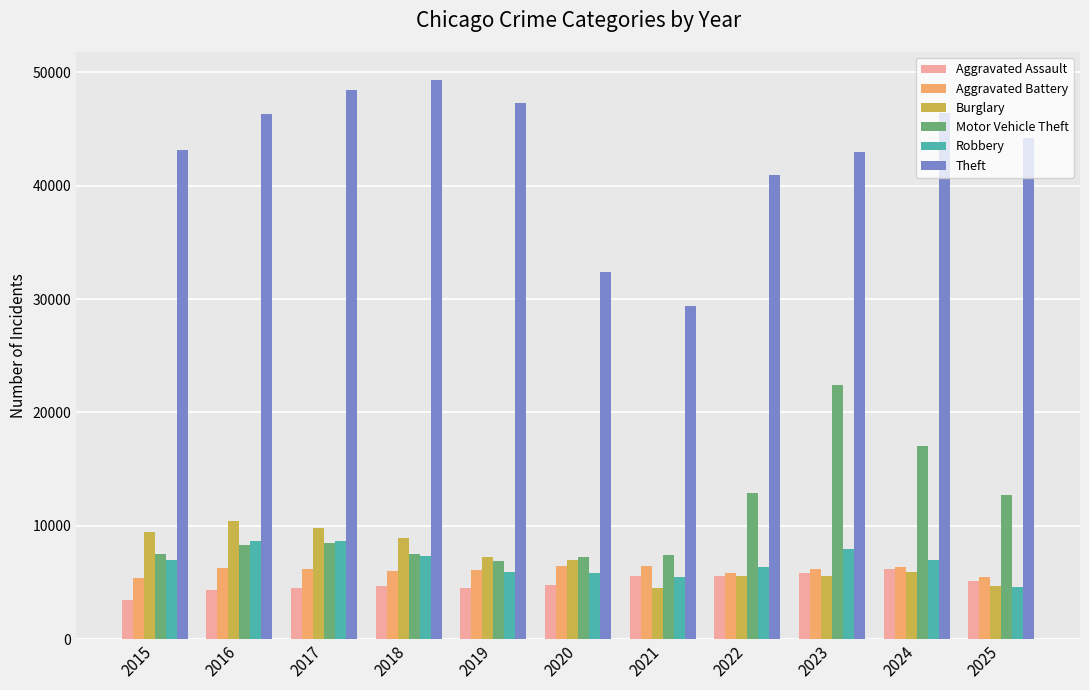

What are all the series names shown in the legend?

Aggravated Assault, Aggravated Battery, Burglary, Motor Vehicle Theft, Robbery, Theft